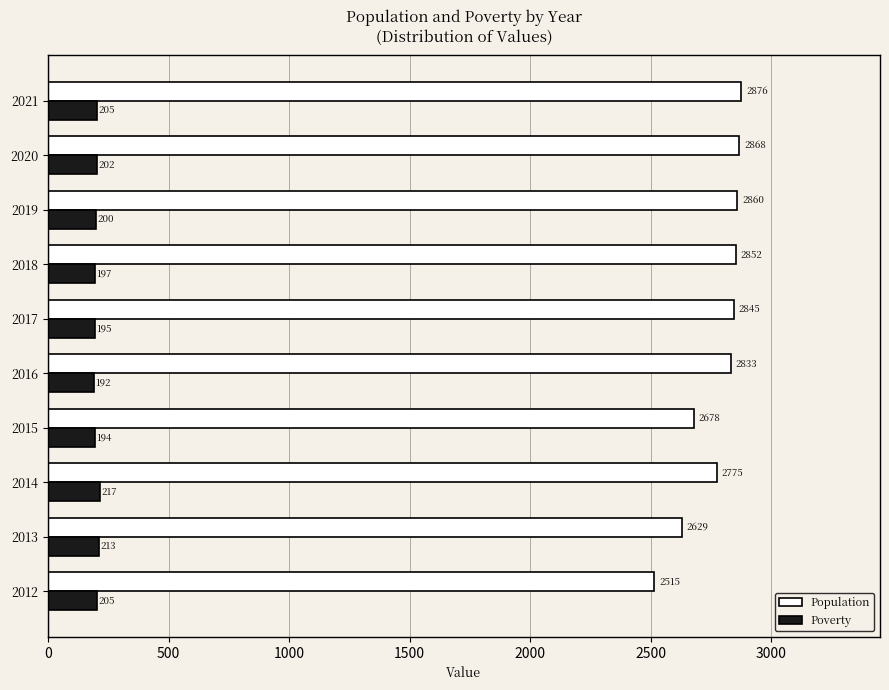

List the series in order of their overall mean, lowest first.

Poverty, Population